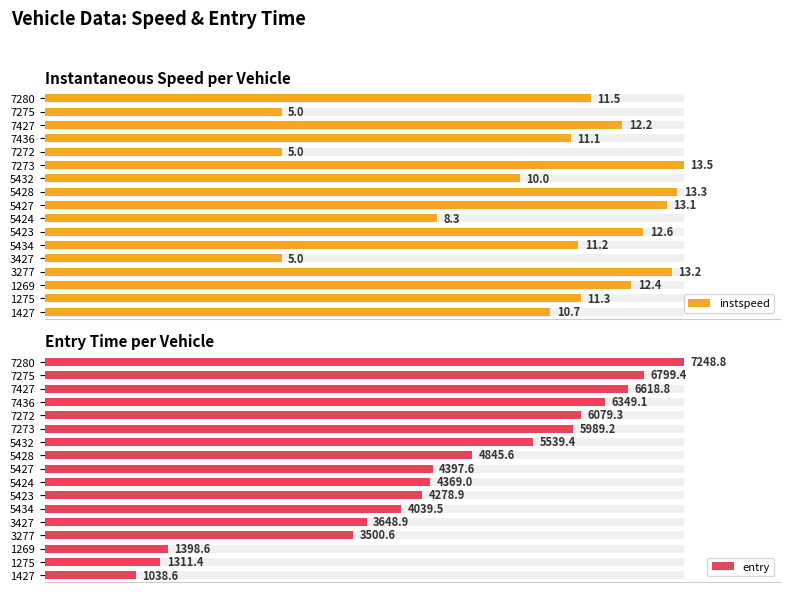

Which series has the widest spread of values?

entry